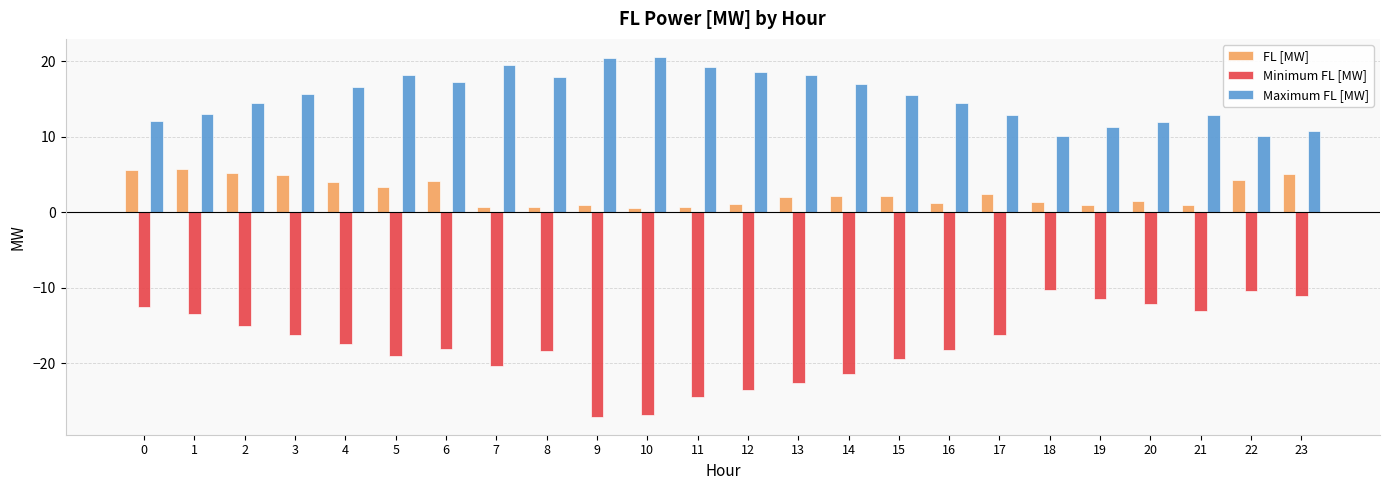

Does the chart contain any negative values?

Yes